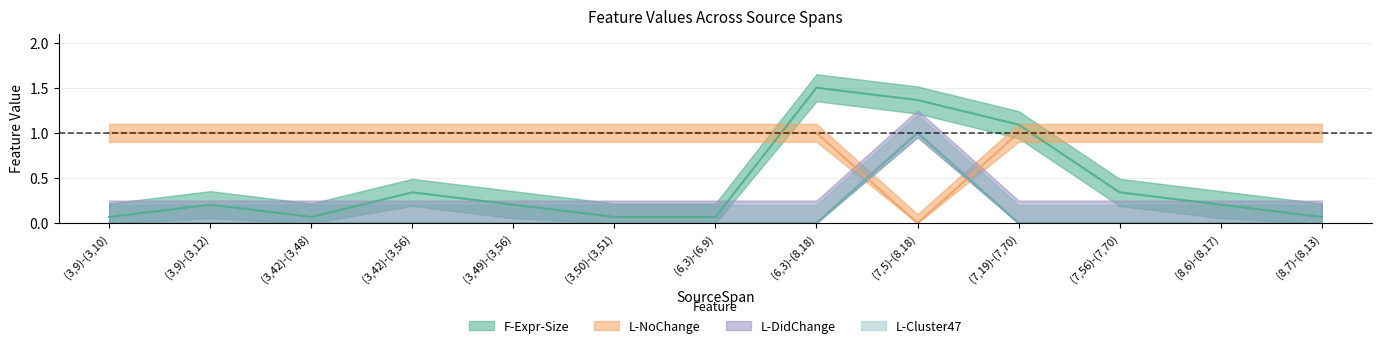

At (7,56)-(7,70), list the series in order from largest to smallest.

L-NoChange, F-Expr-Size, L-DidChange, L-Cluster47